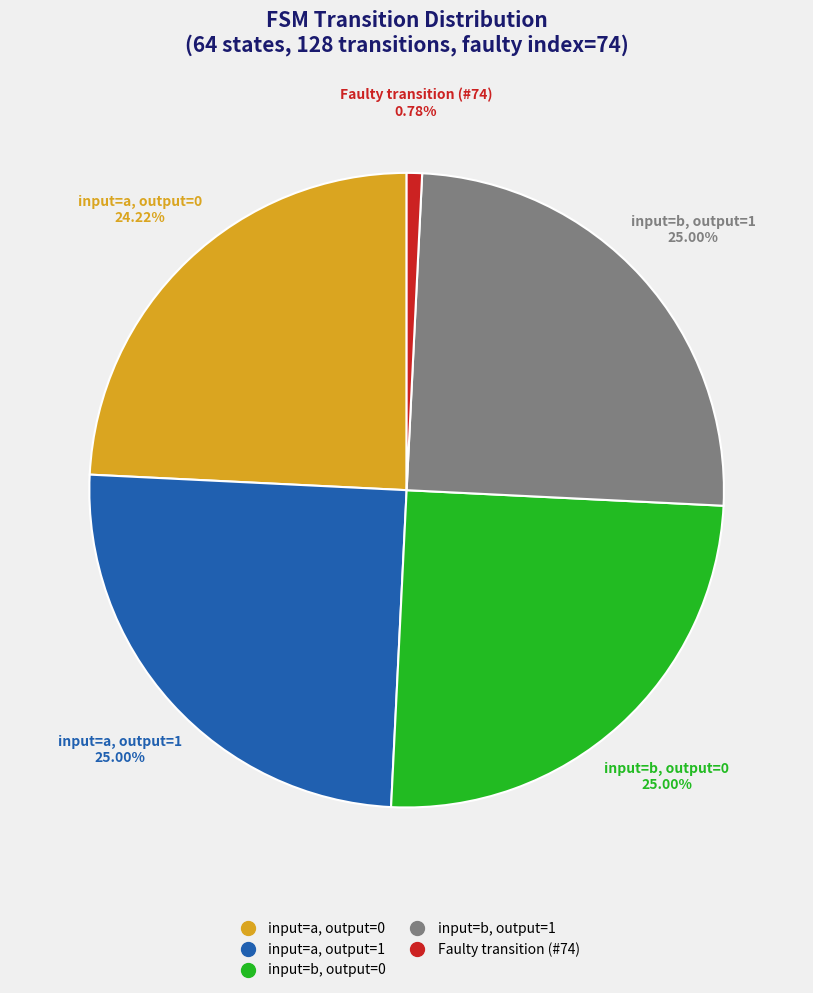

Does any single category account for the majority?

No